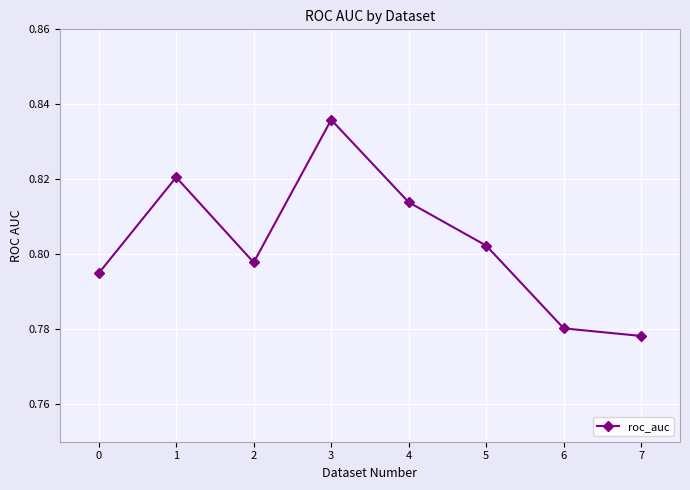

Count the number of categories in the chart.

8